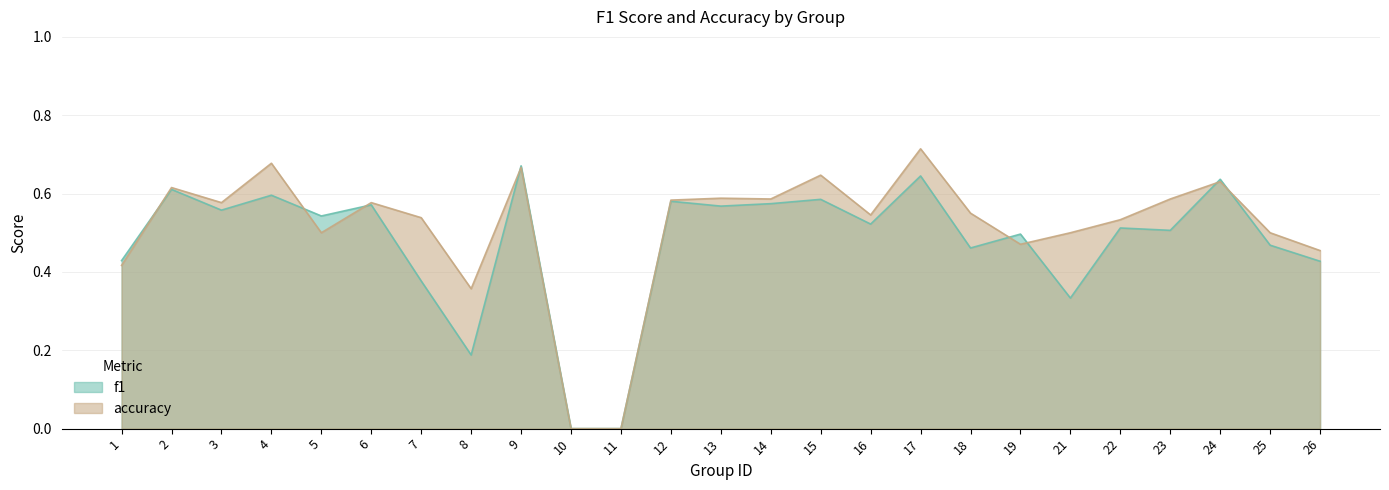

Count the number of data series in this chart.

2